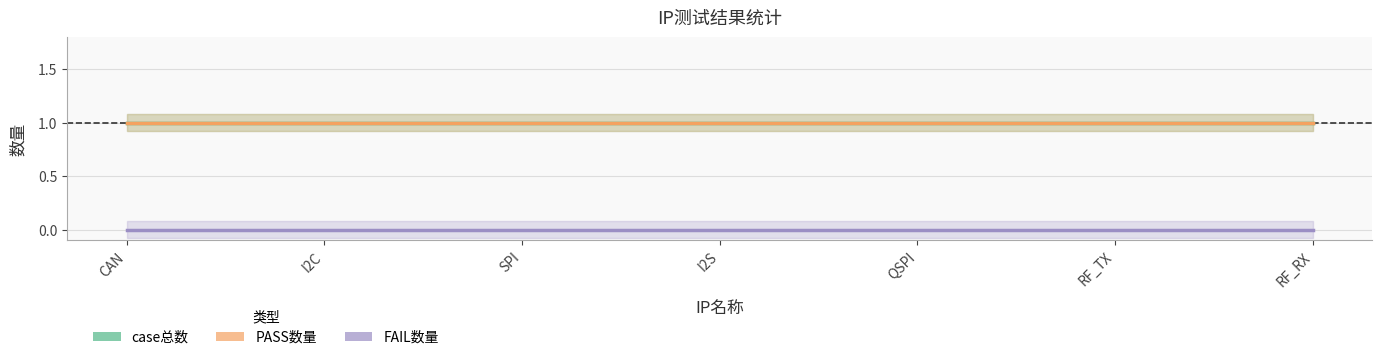

The value of case总数 at RF_RX is 1. True or false?

True